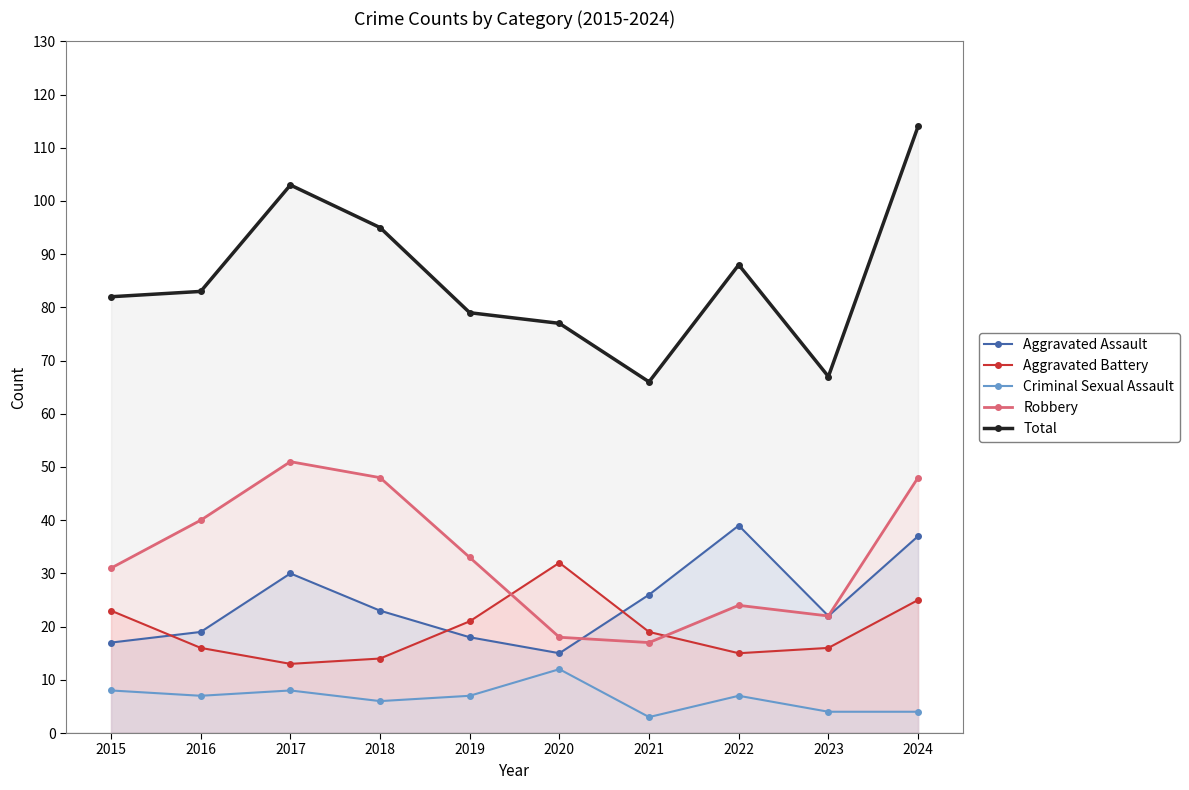

What is the approximate value of Robbery at 2021?

17